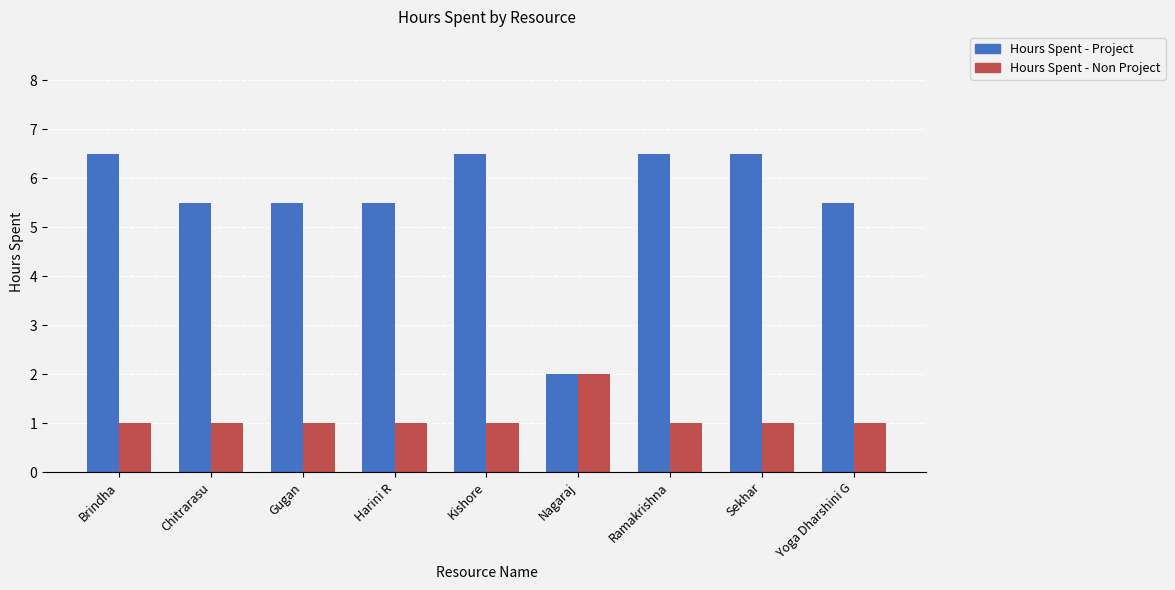

Which category has the lowest value in the Hours Spent - Project series?

Nagaraj